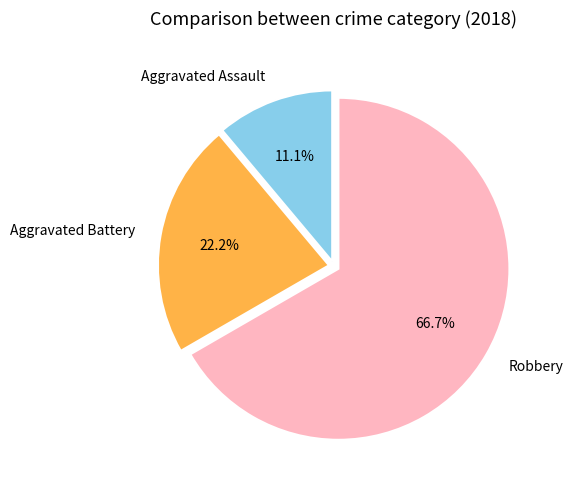

Count the number of slices in the pie.

3